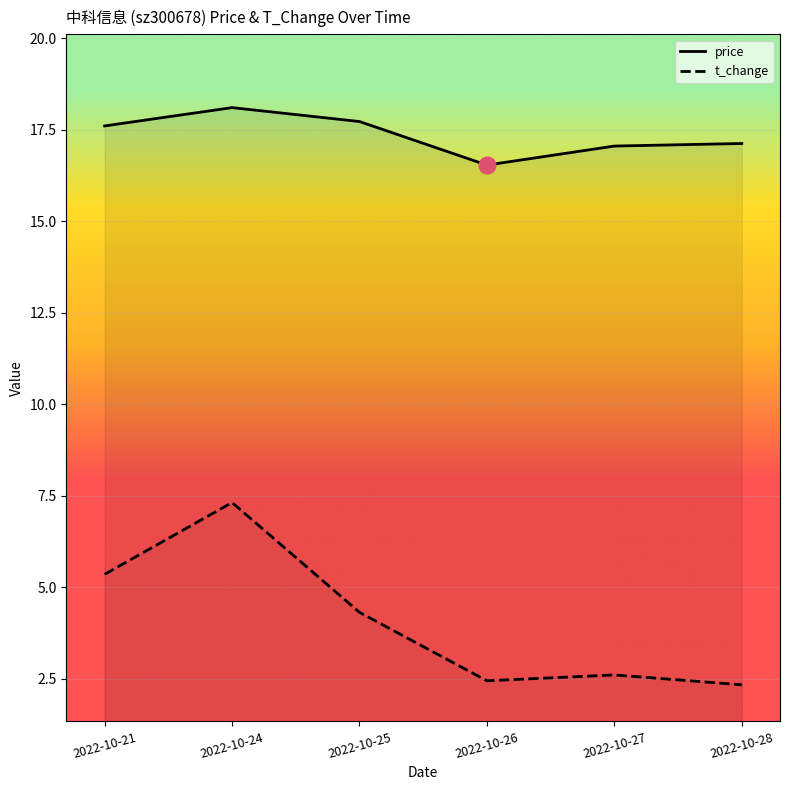

How many values in the t_change series exceed 4?

3